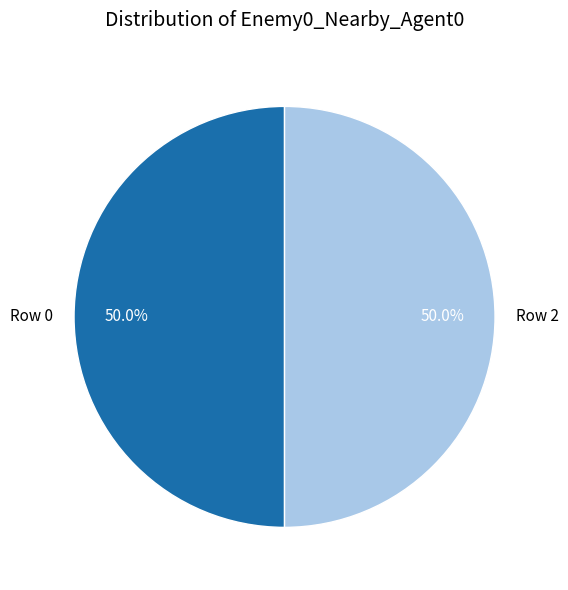

Approximately how many times larger is the value at Row 0 compared to Row 2?

1.0